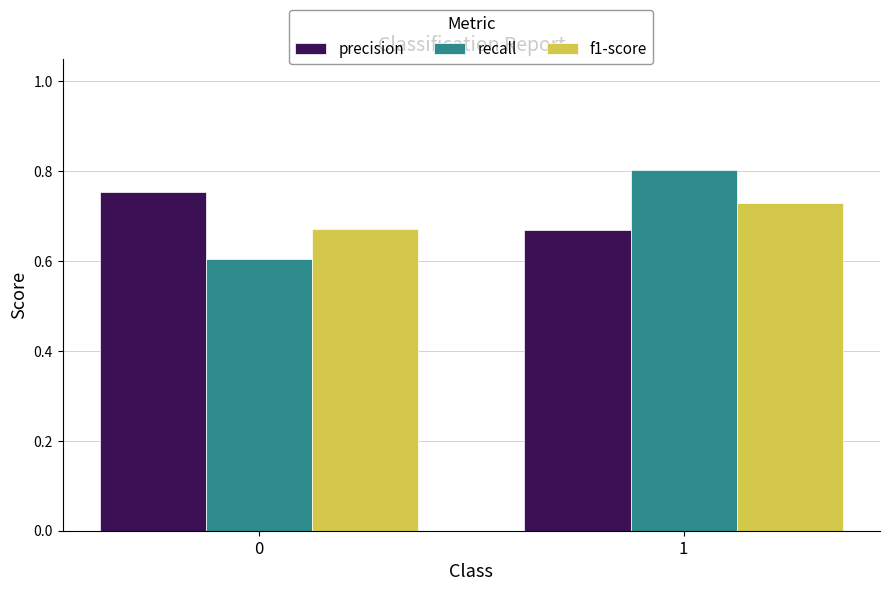

What is the sum of all f1-score values?

1.4